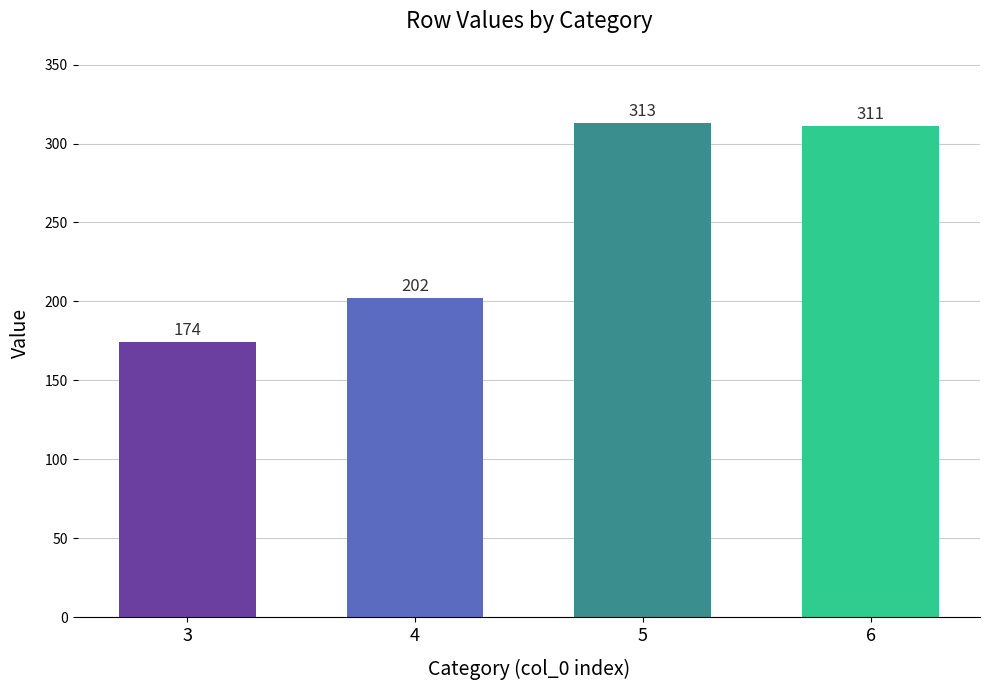

The value at 5 is 169. True or false?

False